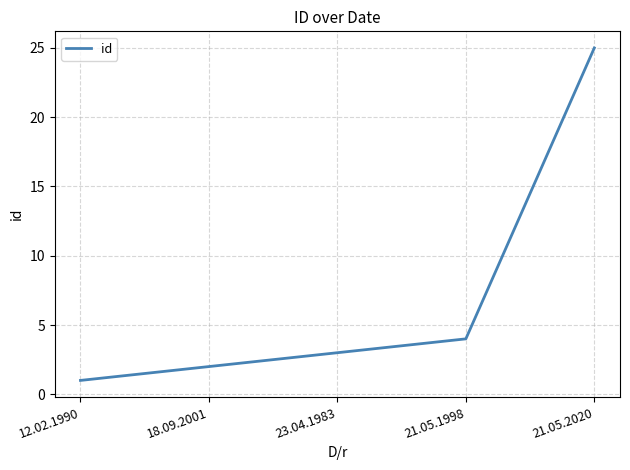

What is the greatest value displayed?

25